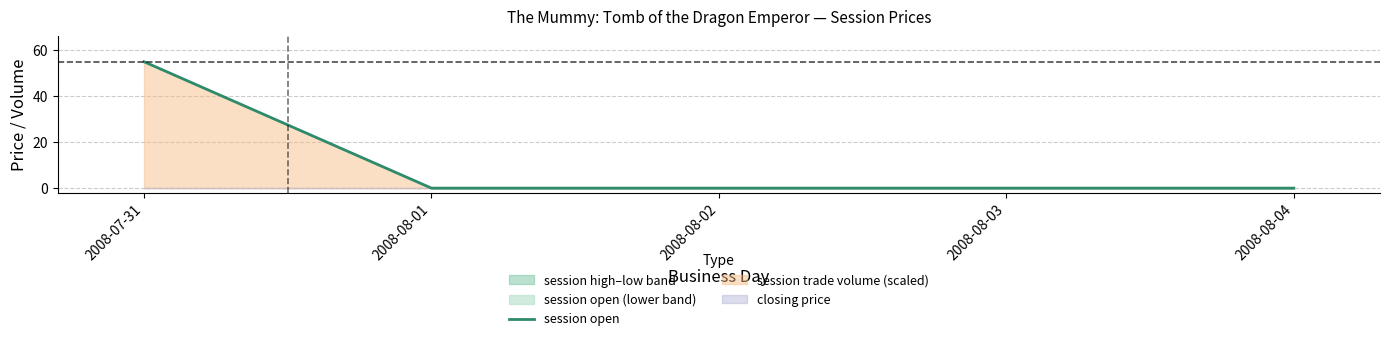

How many lines are shown in the chart?

1